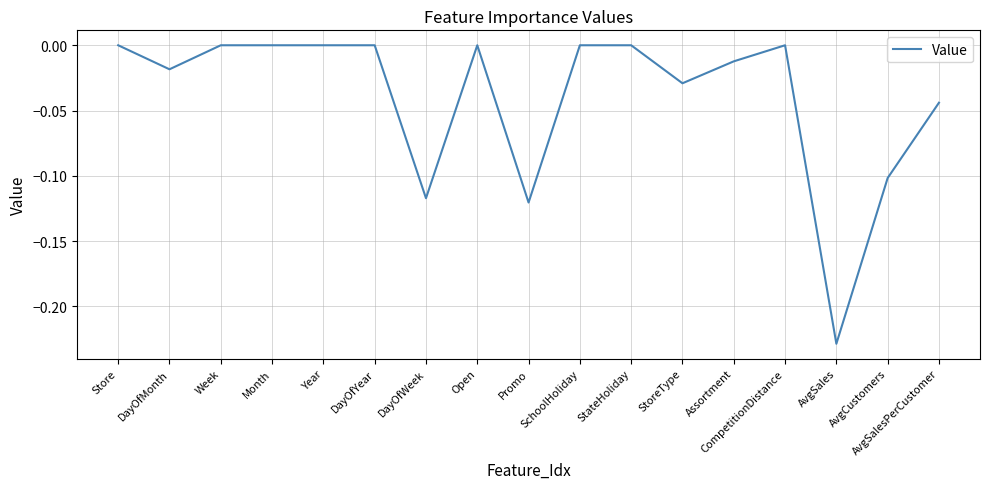

What position from the left is Week?

3